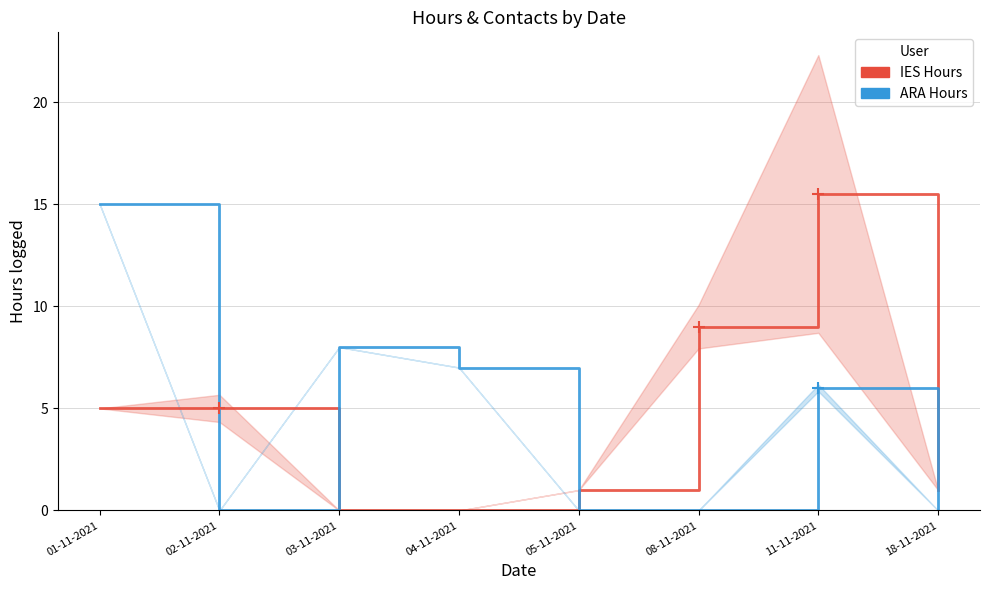

What are all the series names shown in the legend?

IES Hours, ARA Hours